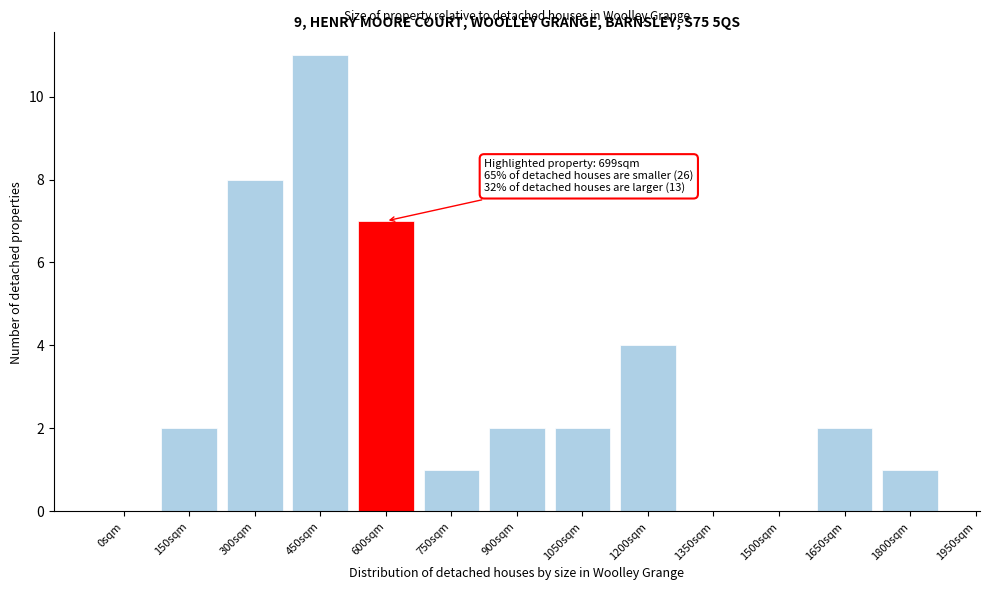

Reading left to right, transcribe all the data shown in this chart.

0sqm=0	150sqm=2	300sqm=8	450sqm=11	600sqm=7	750sqm=1	900sqm=2	1050sqm=2	1200sqm=4	1350sqm=0	1500sqm=0	1650sqm=2	1800sqm=1